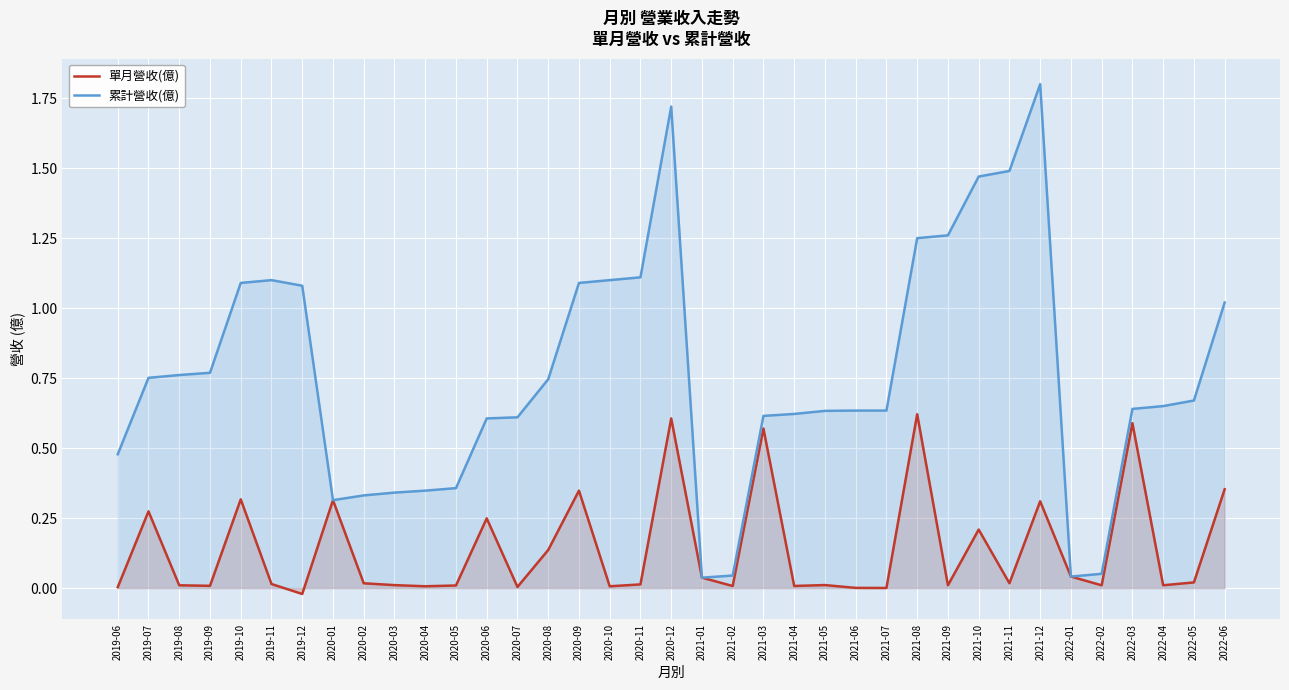

List the series in order of their peak value, lowest first.

單月營收(億), 累計營收(億)